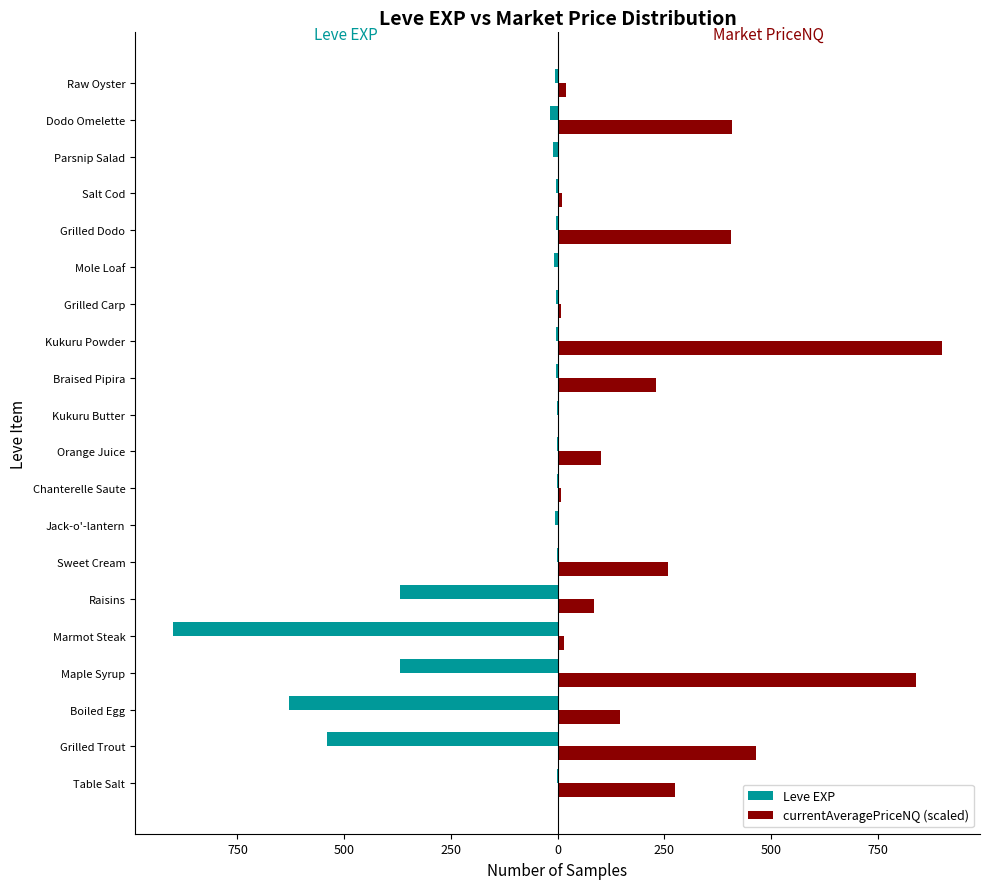

What are all the series names shown in the legend?

Leve EXP, currentAveragePriceNQ (scaled)